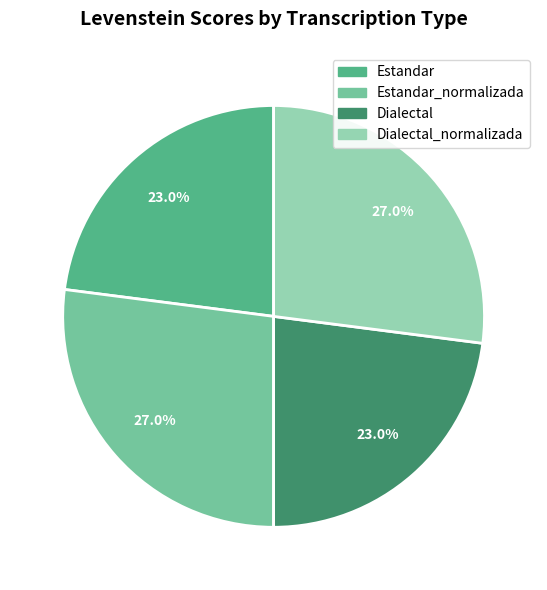

Is there a majority slice in this chart?

No